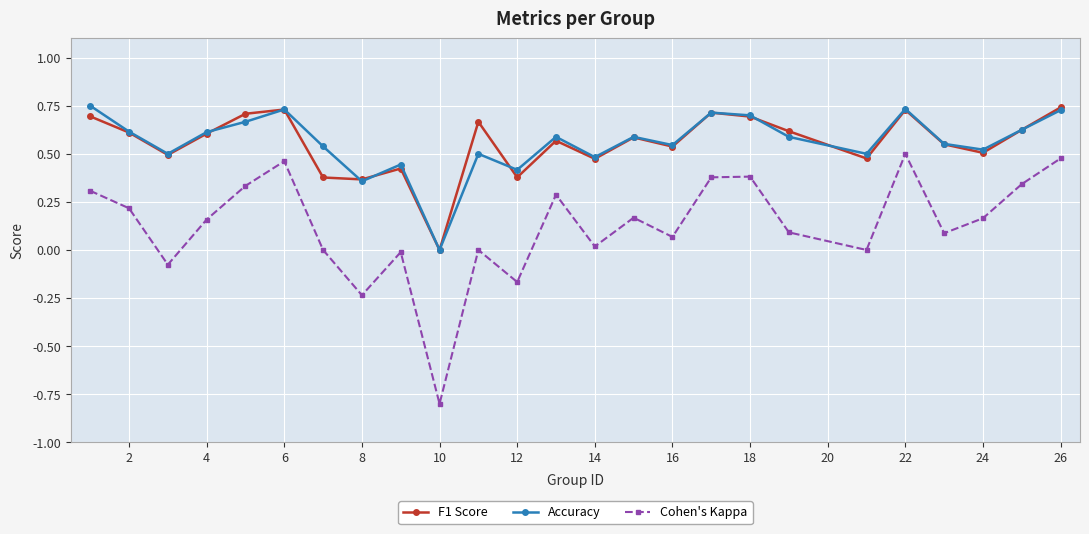

How many interior local peaks does the Accuracy series have?

7